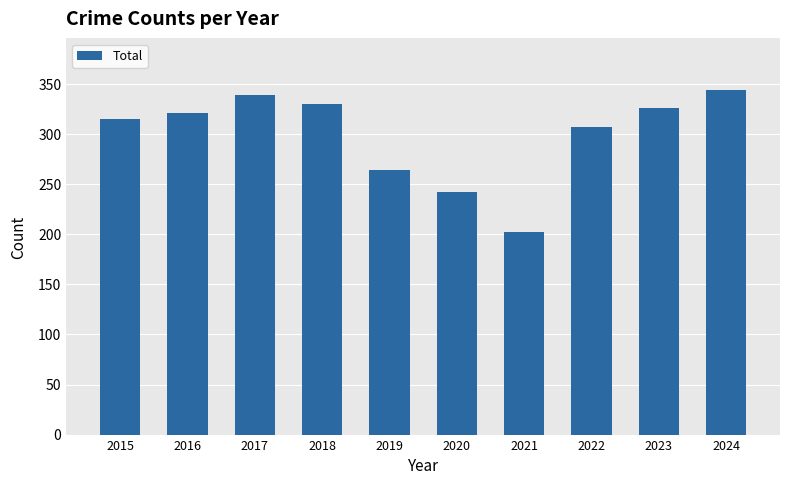

What is the sum of the values at 2020 and 2018?

572